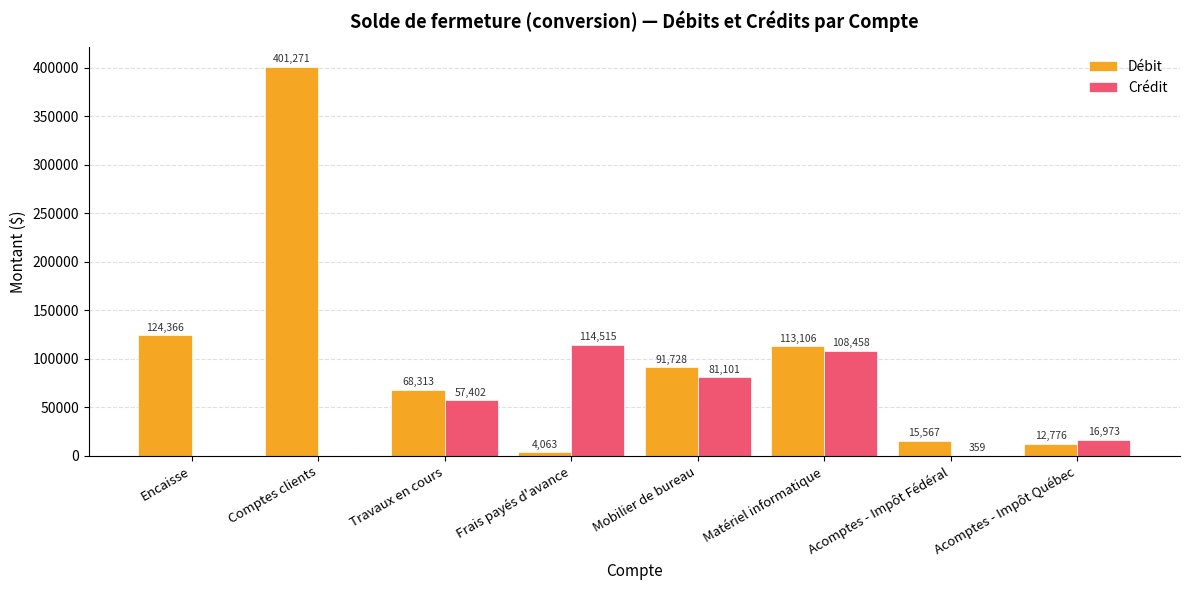

Which series has the largest total across all categories?

Débit